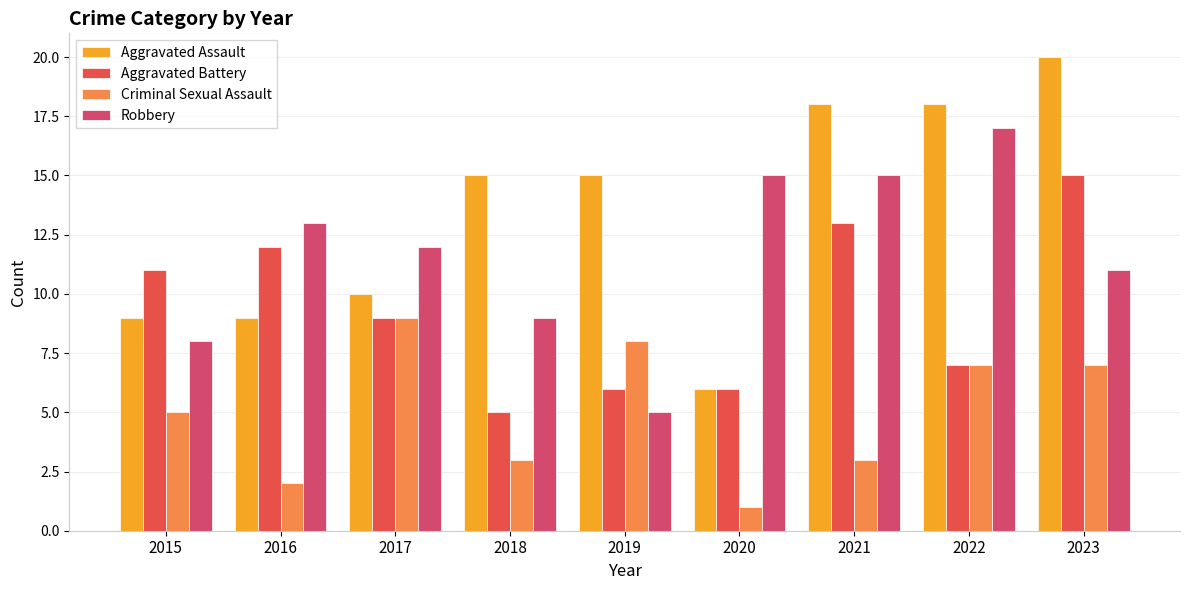

How many categories are shown in the chart?

9